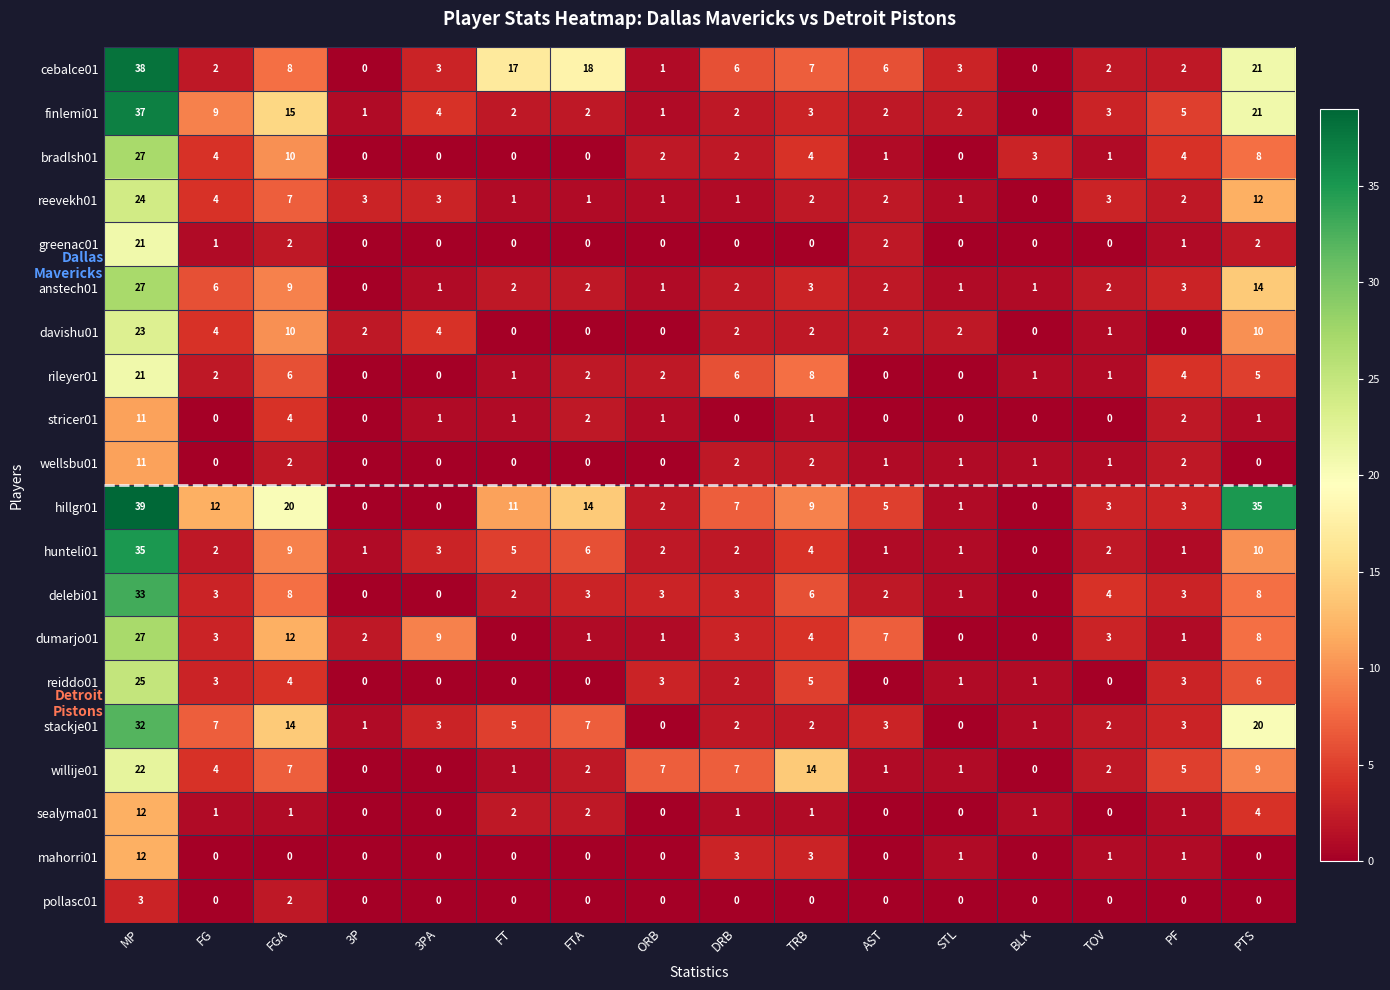

What is the sum of all reiddo01 values?

53